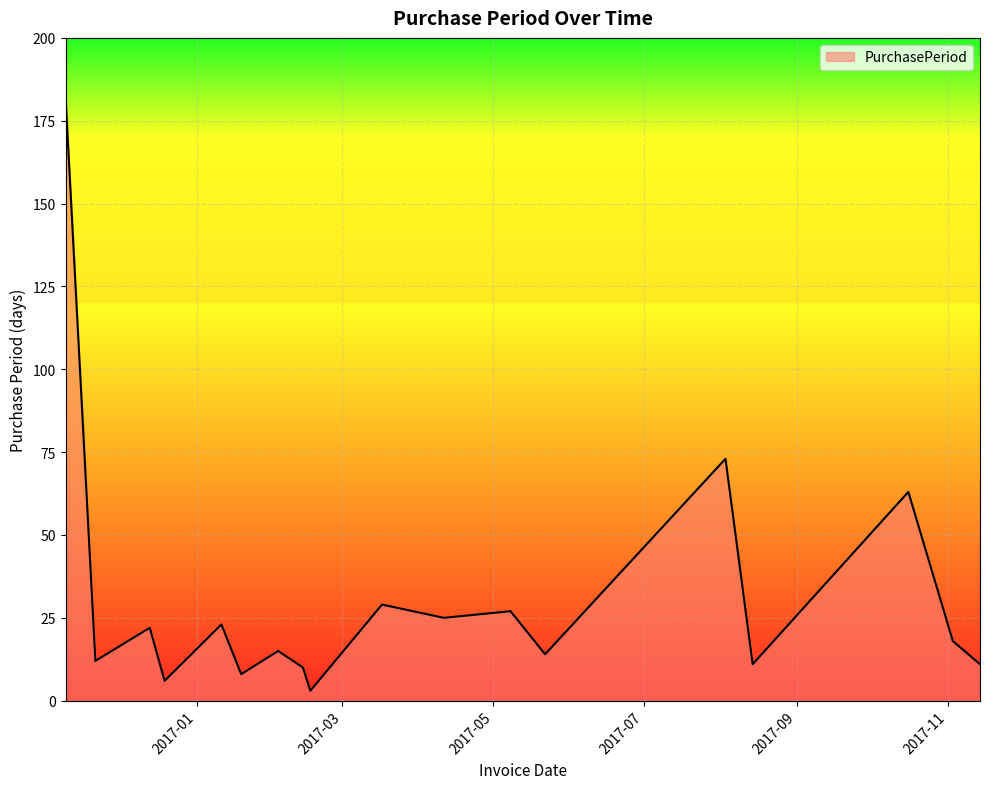

What is the difference between the maximum and minimum values?

178